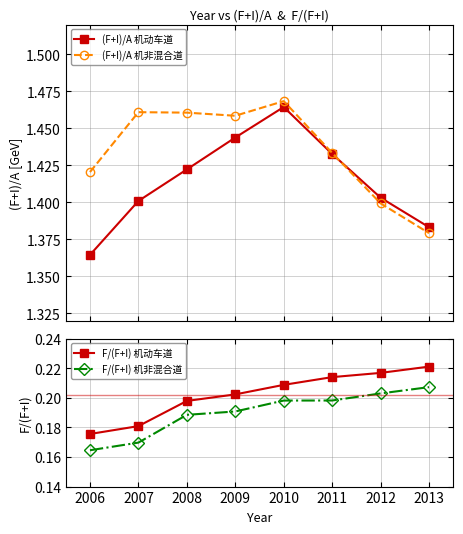

How many (F+I)/A 机动车道 values are between 1 and 2?

8